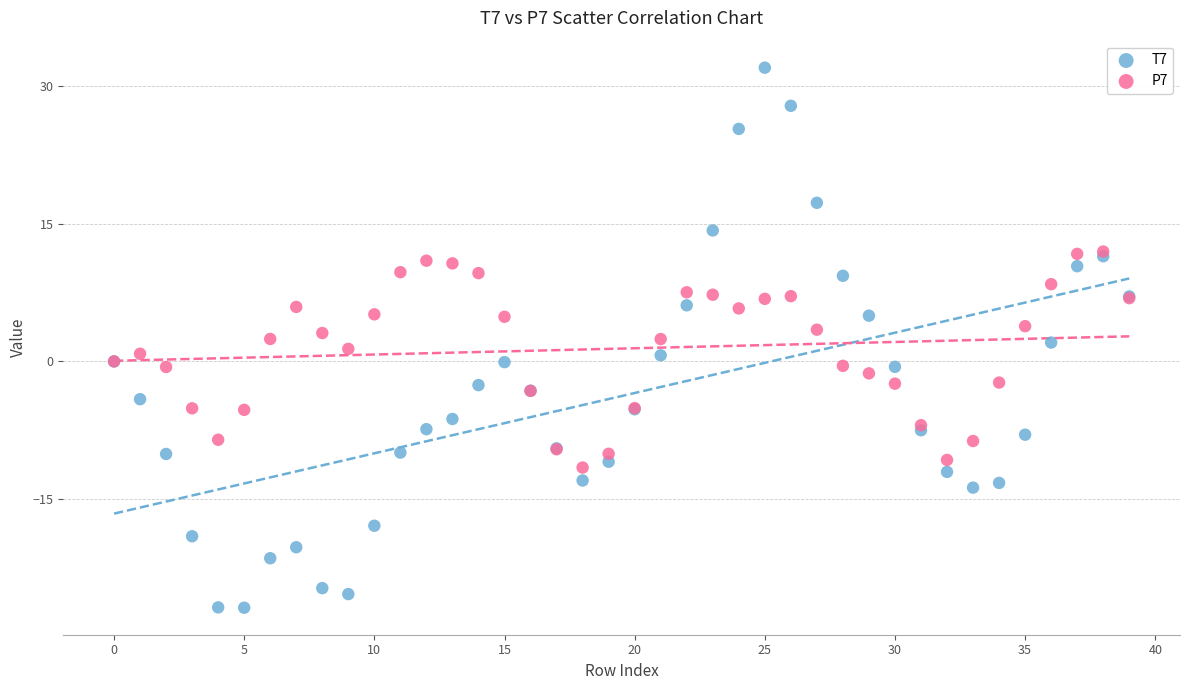

What are all the series names shown in the legend?

T7, P7